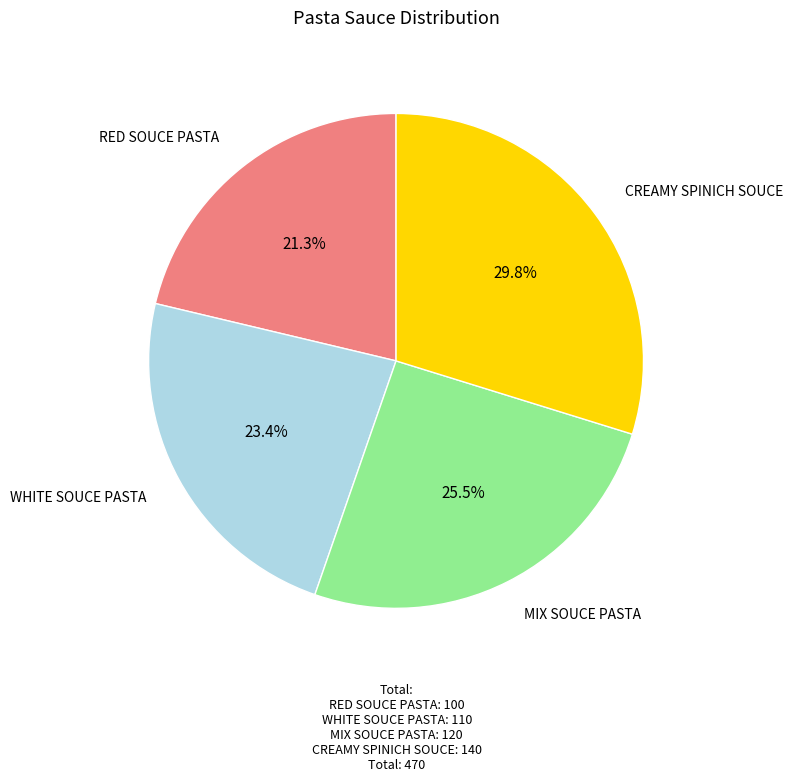

What is the total percentage of CREAMY SPINICH SOUCE and RED SOUCE PASTA?

51.1%